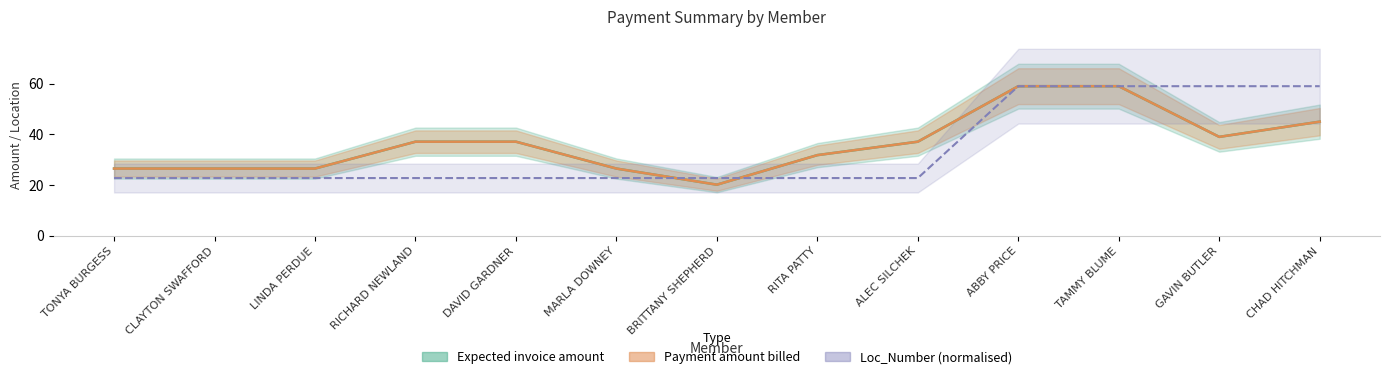

Is this an area chart (filled region under the line)?

No